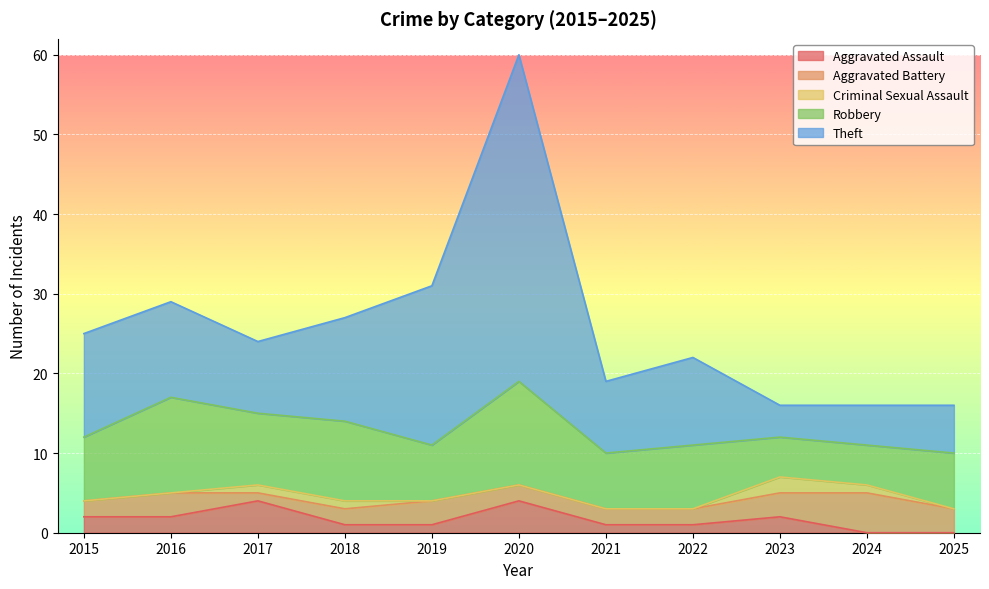

What is the difference between the highest and lowest values at 2020?

41